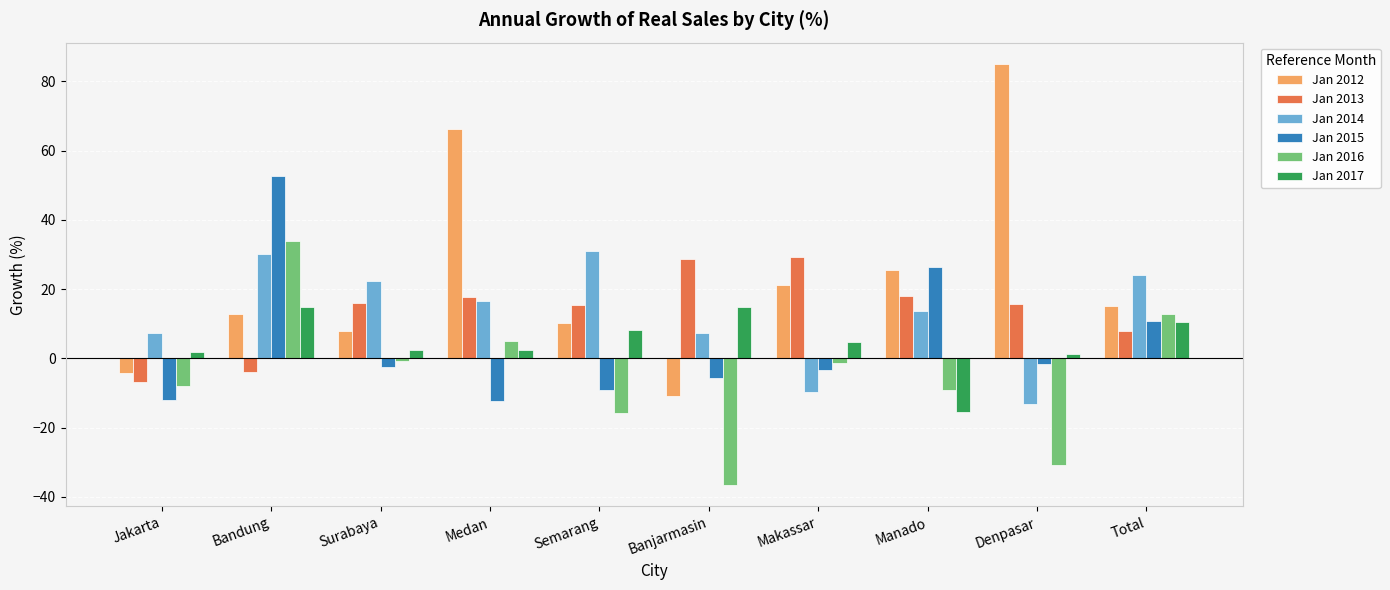

What value does the Jan 2017 series have at Total?

10.5